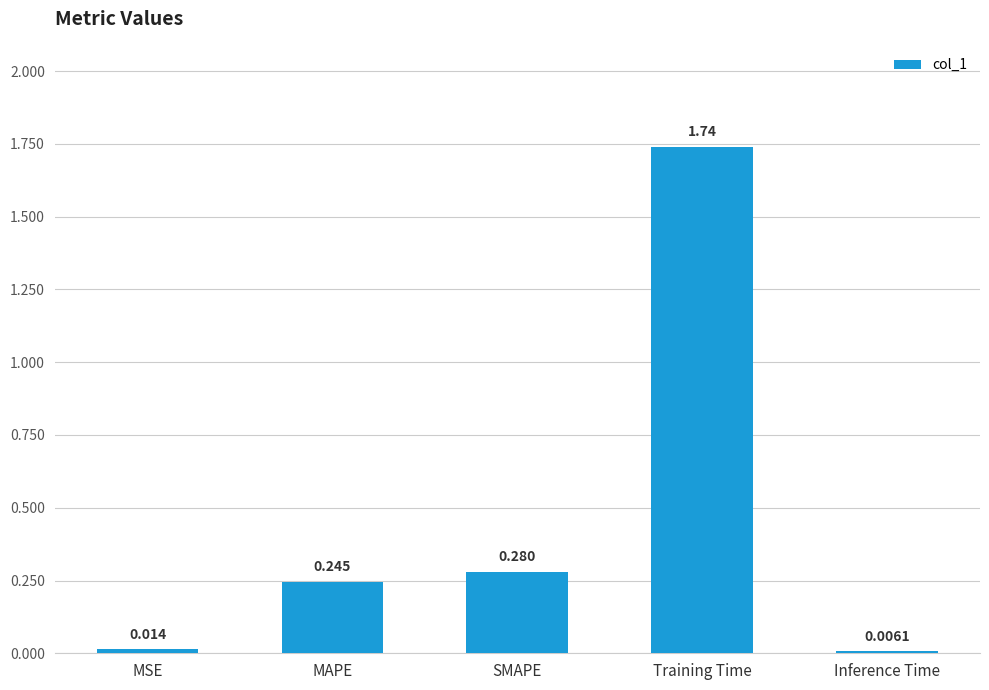

At which category does the chart reach its peak across all series?

Training Time